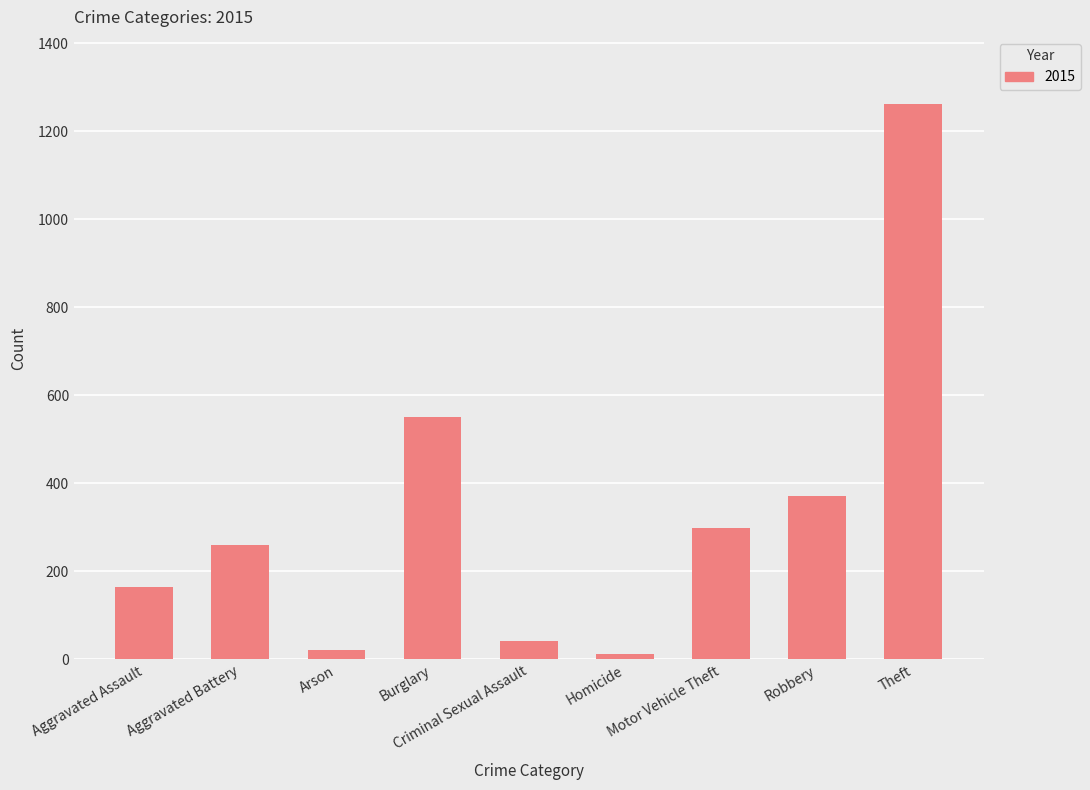

Between Burglary and Theft, which is larger?

Theft